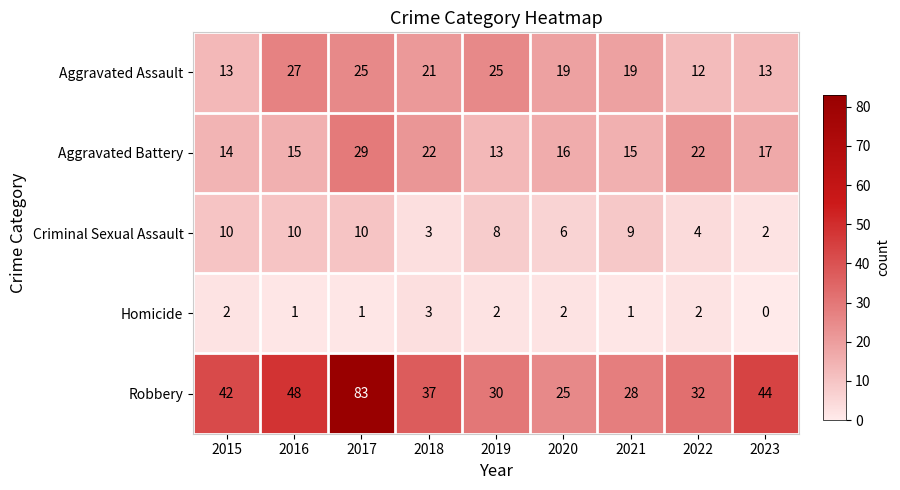

The value of Criminal Sexual Assault at 2023 is 2. True or false?

True